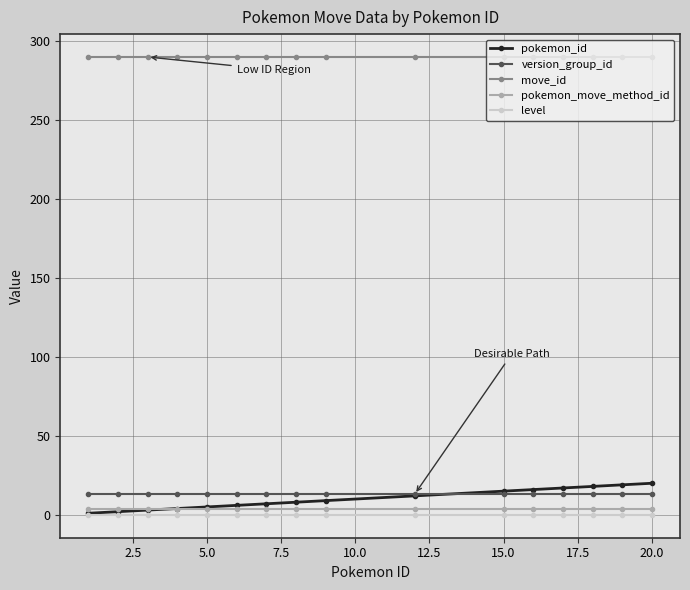

List the series in order of their peak value, lowest first.

level, pokemon_move_method_id, version_group_id, pokemon_id, move_id